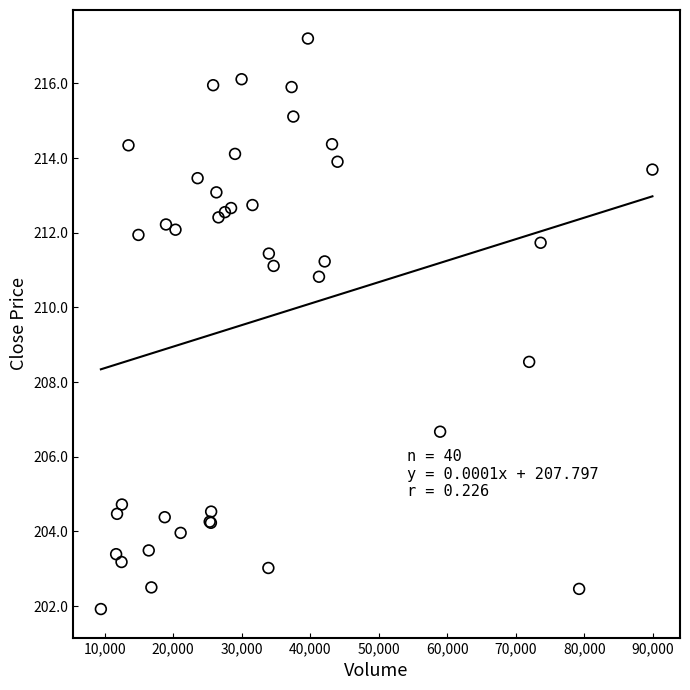

What Y value in the scatter plot is closest to 209?

208.5